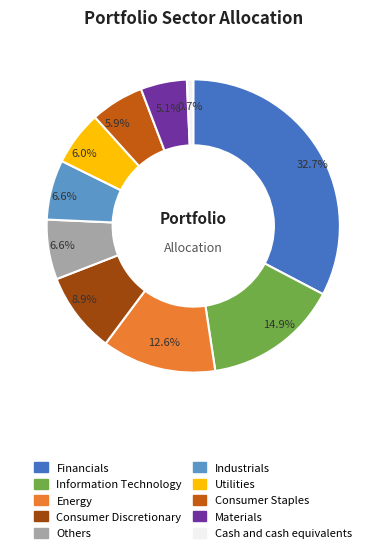

How many slices are in this pie chart?

10